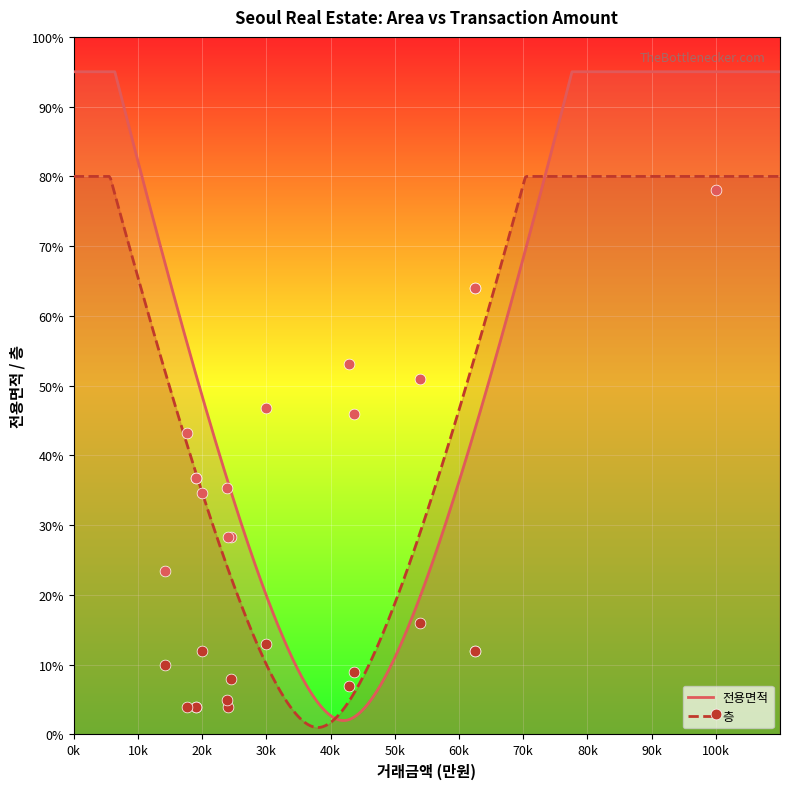

At which category is the sum across all series the highest?

100k